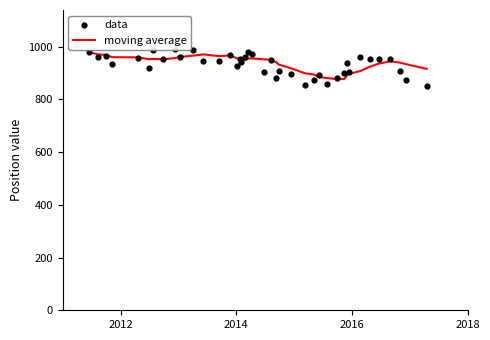

At how many categories does at least one series exceed 894?

37